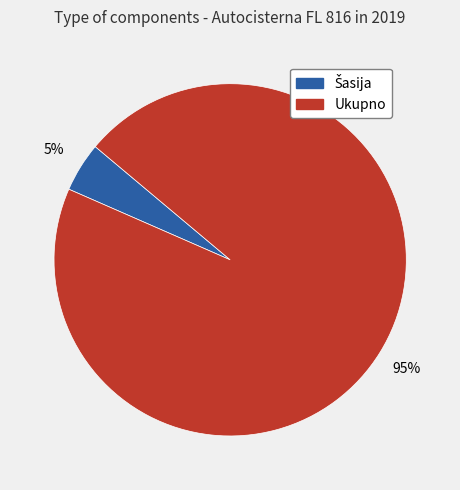

Which category has the biggest portion of the pie?

Ukupno